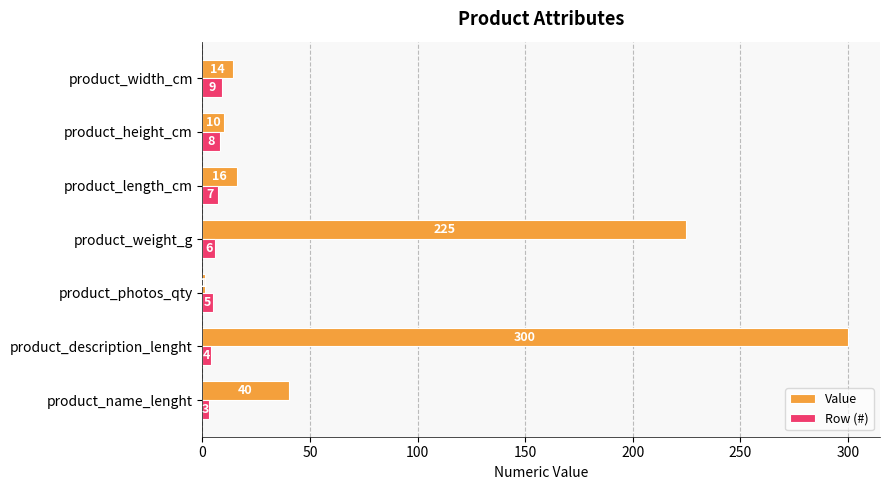

What is the sum of all Value values?

606